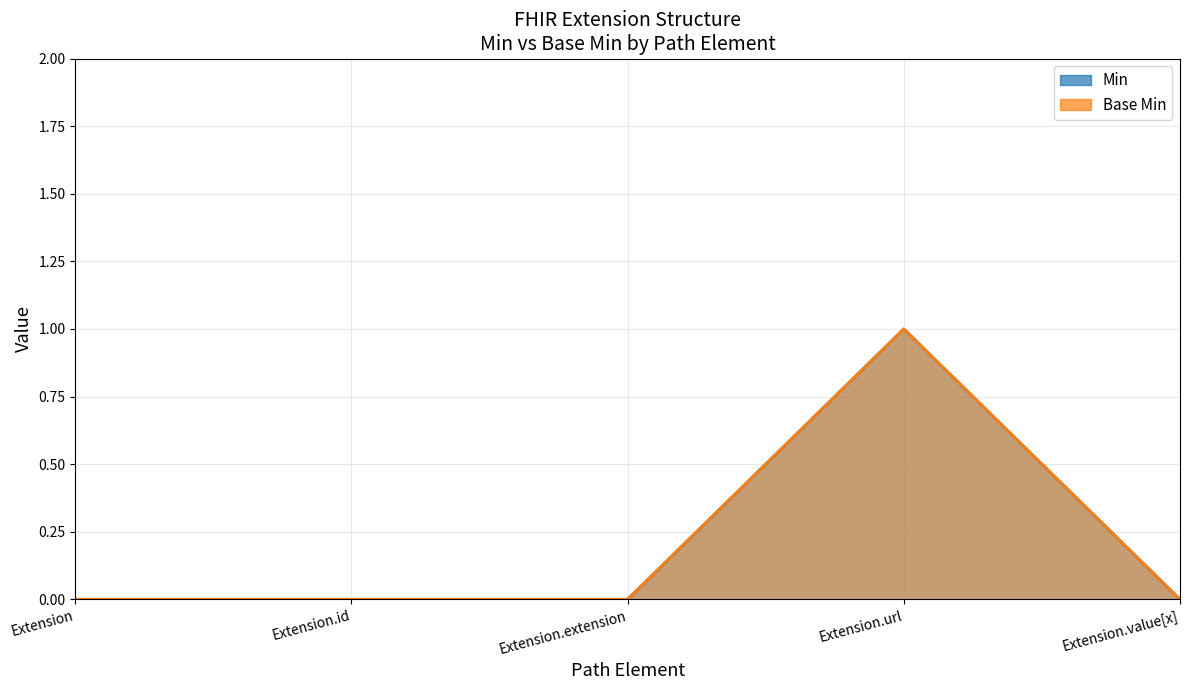

The value of Min at Extension.url is 1. True or false?

True